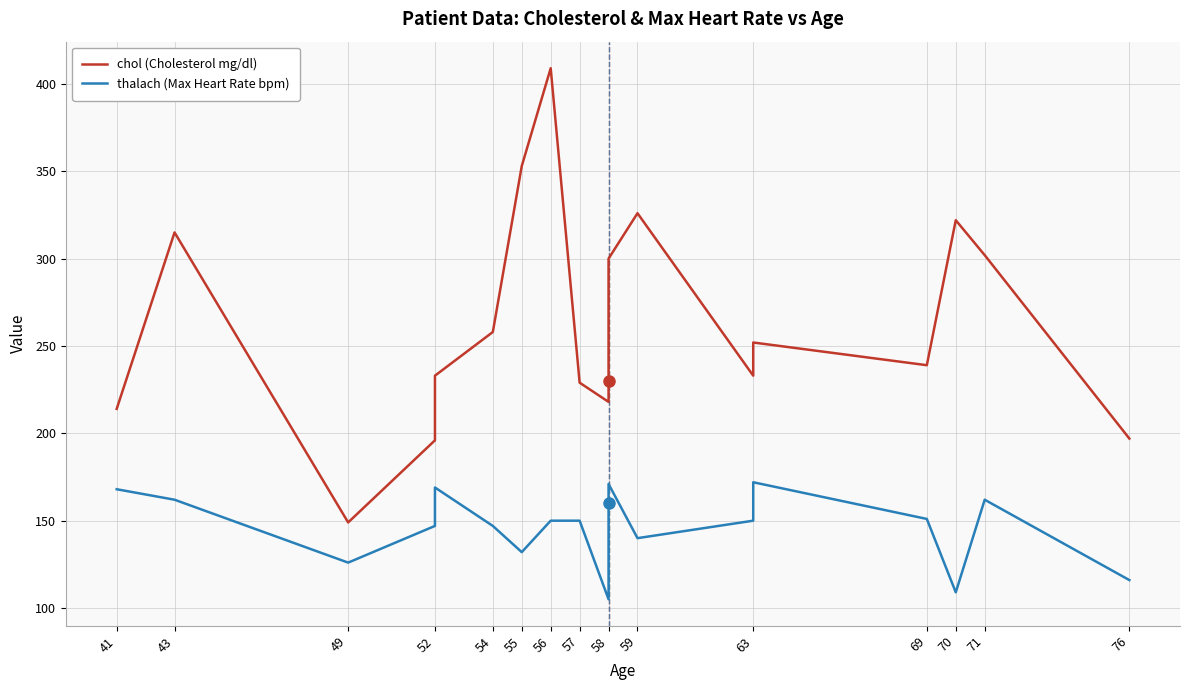

True or false: chol (Cholesterol mg/dl) and thalach (Max Heart Rate bpm) cross at least once.

False